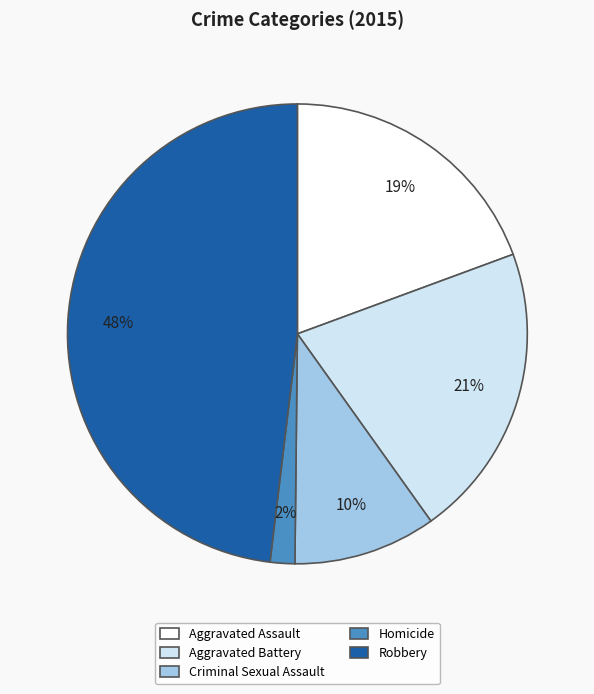

Combined, do Criminal Sexual Assault and Robbery account for over 50%?

Yes